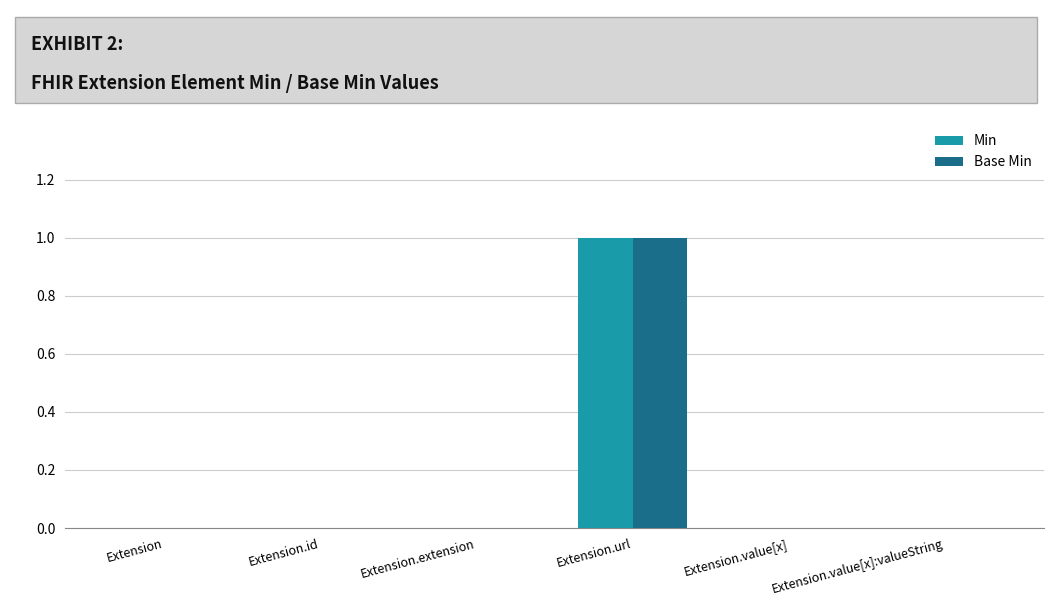

Reading left to right, what are all the values shown in this chart?

Min: Extension=0	Extension.id=0	Extension.extension=0	Extension.url=1	Extension.value[x]=0	Extension.value[x]:valueString=0
Base Min: Extension=0	Extension.id=0	Extension.extension=0	Extension.url=1	Extension.value[x]=0	Extension.value[x]:valueString=0